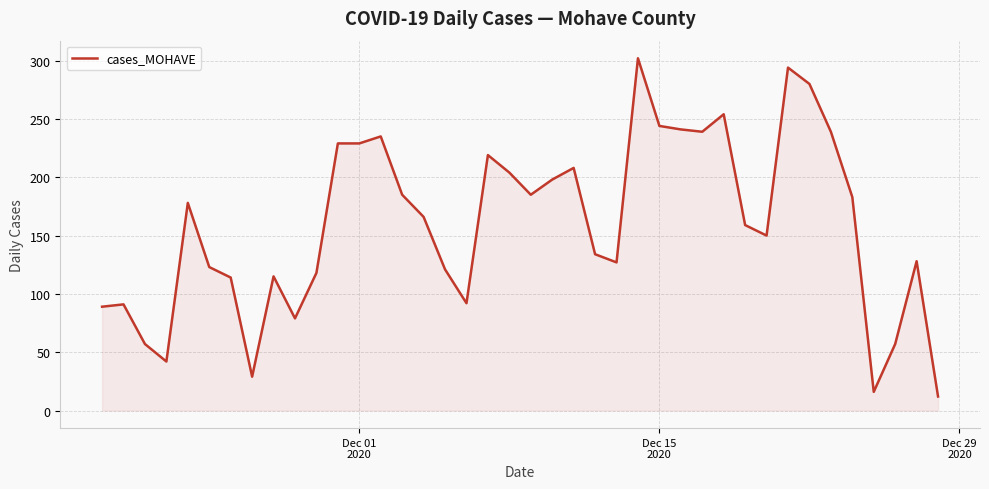

What is the greatest value displayed?

302